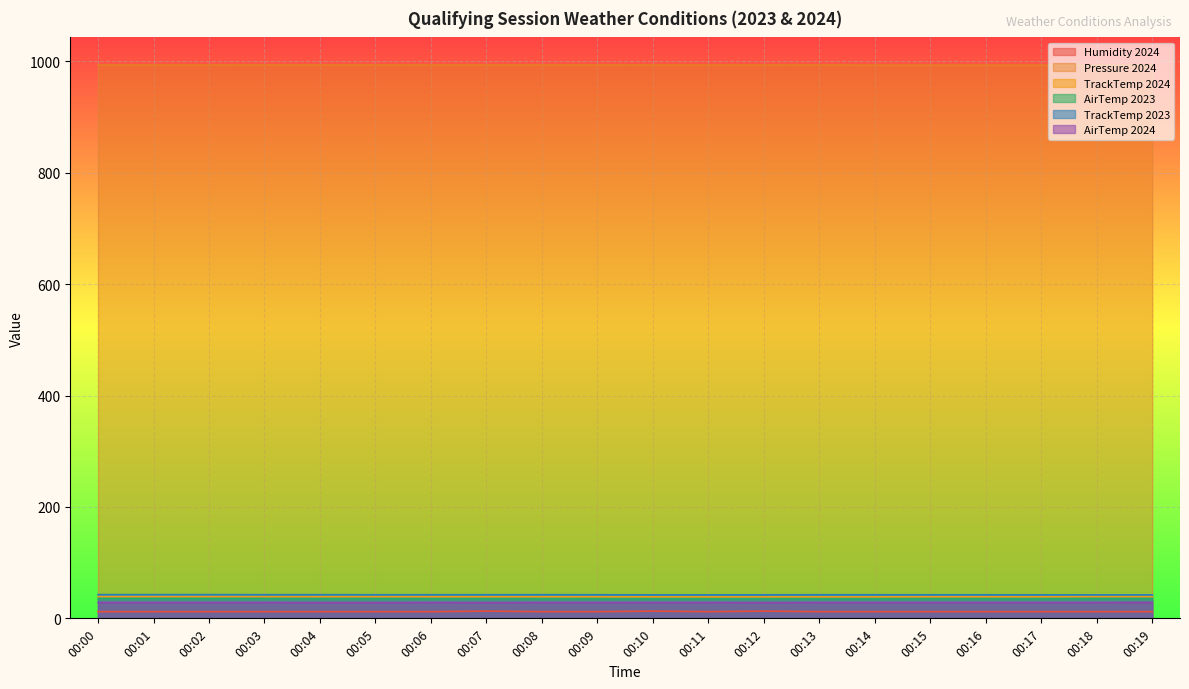

Which has a higher value, 00:13 or 00:05?

00:13